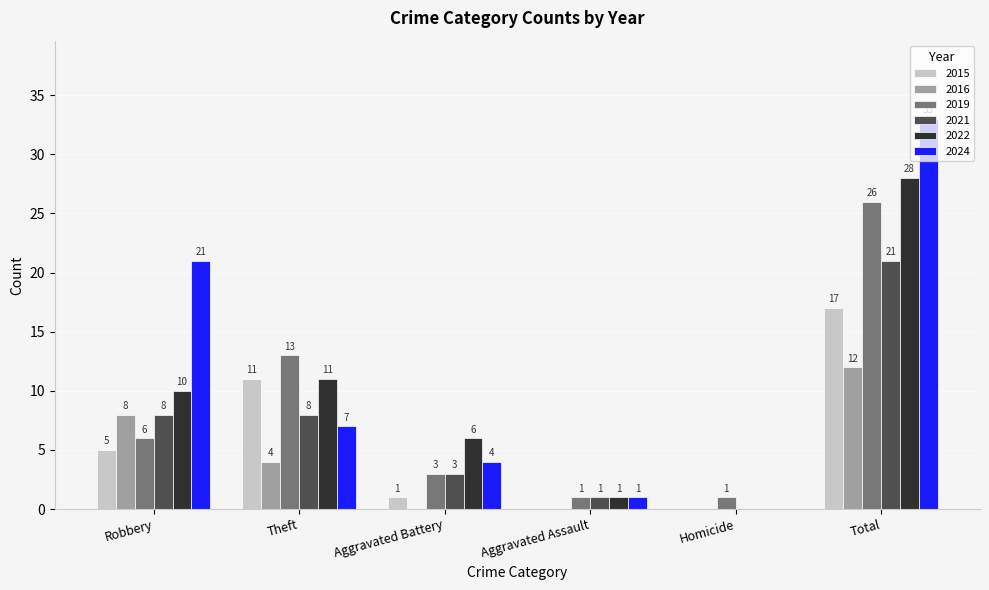

At which label is 2024 closest to 16?

Robbery